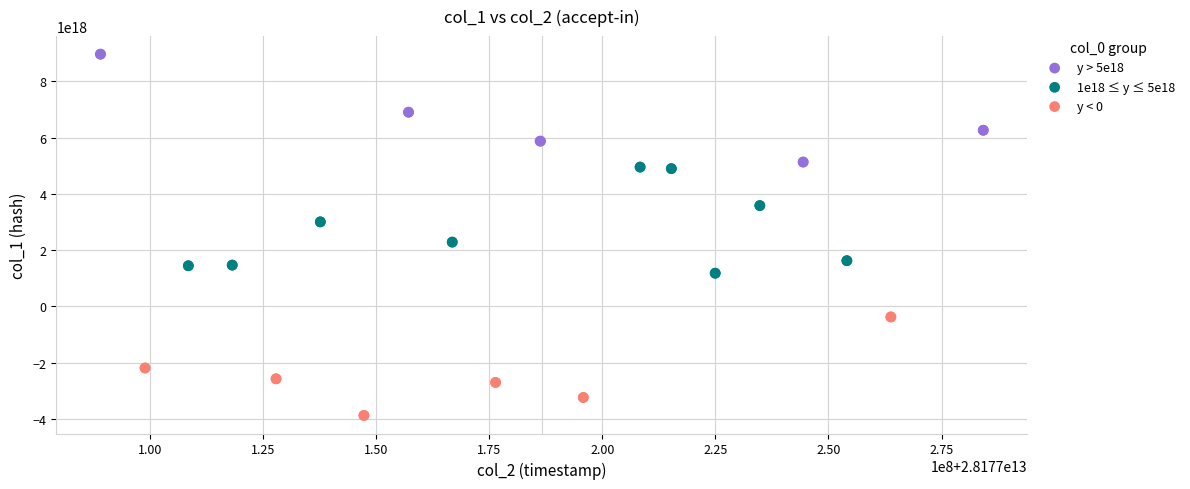

Which series contains the lowest Y value?

y < 0